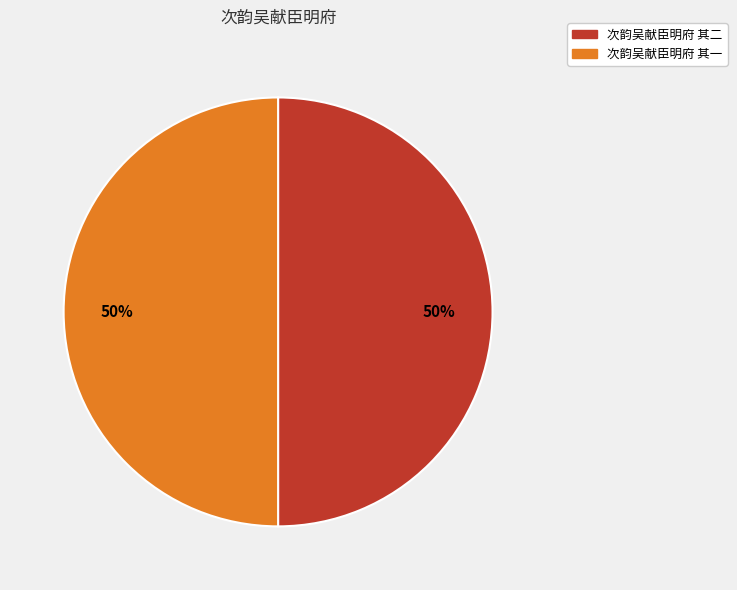

Approximately how many times larger is the value at 次韵吴献臣明府 其二 compared to 次韵吴献臣明府 其一?

1.0